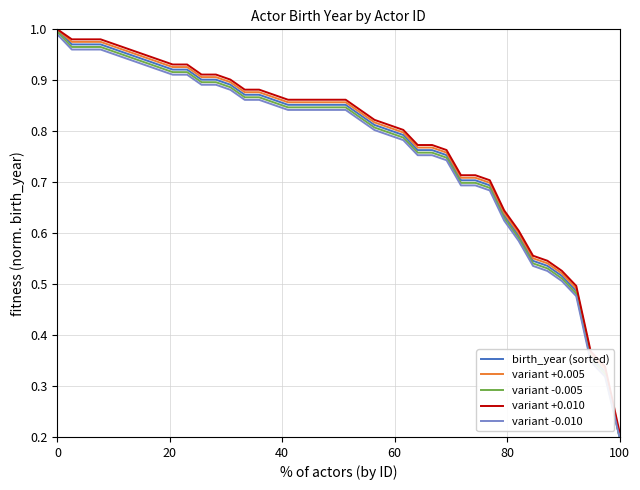

True or false: variant -0.010 and variant +0.010 intersect in this chart.

False